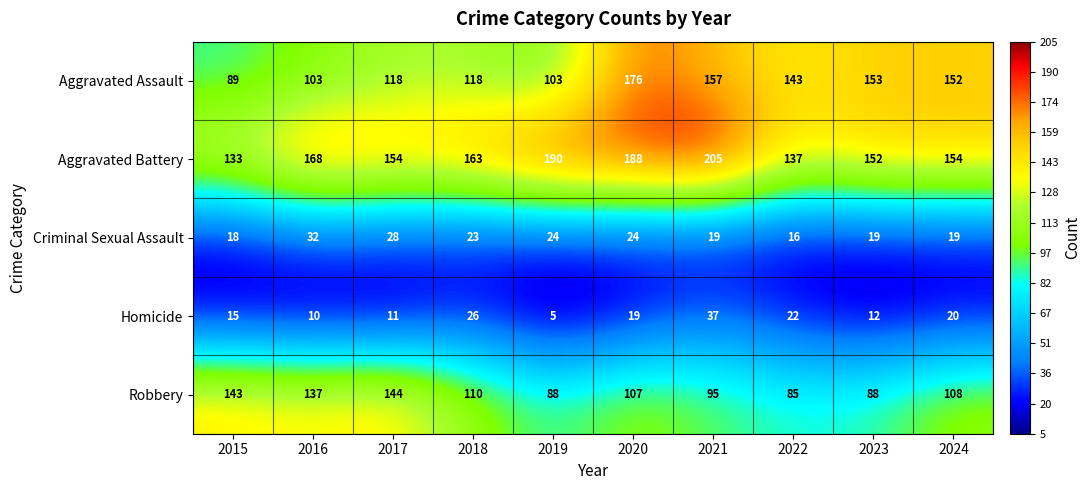

Read the Aggravated Assault value at 2021, to the nearest 5.

155